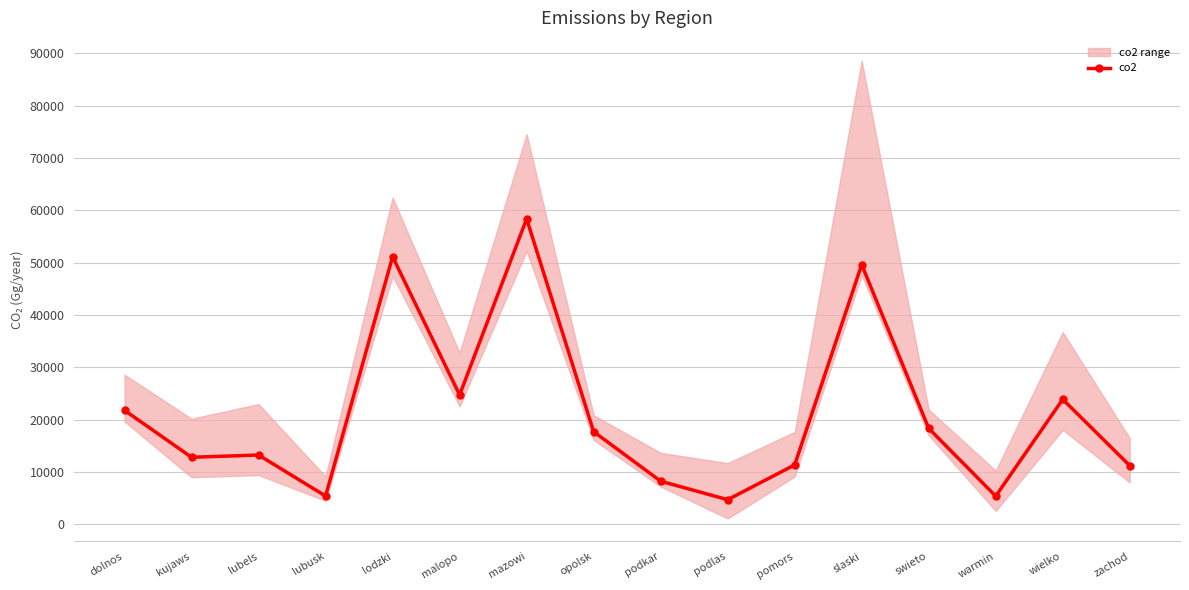

What is the label of the 2nd point from the right?

wielko